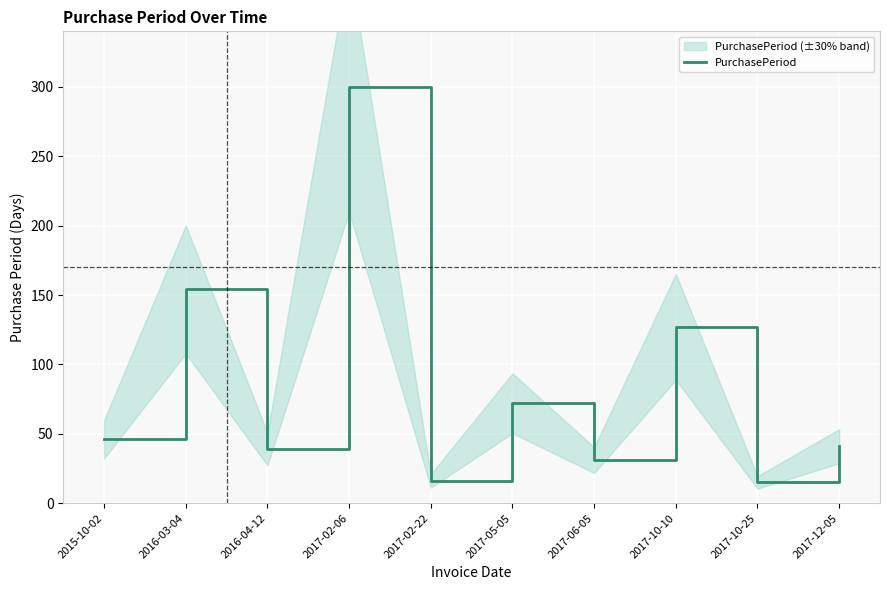

What is the value of the 7th point from the left?

31